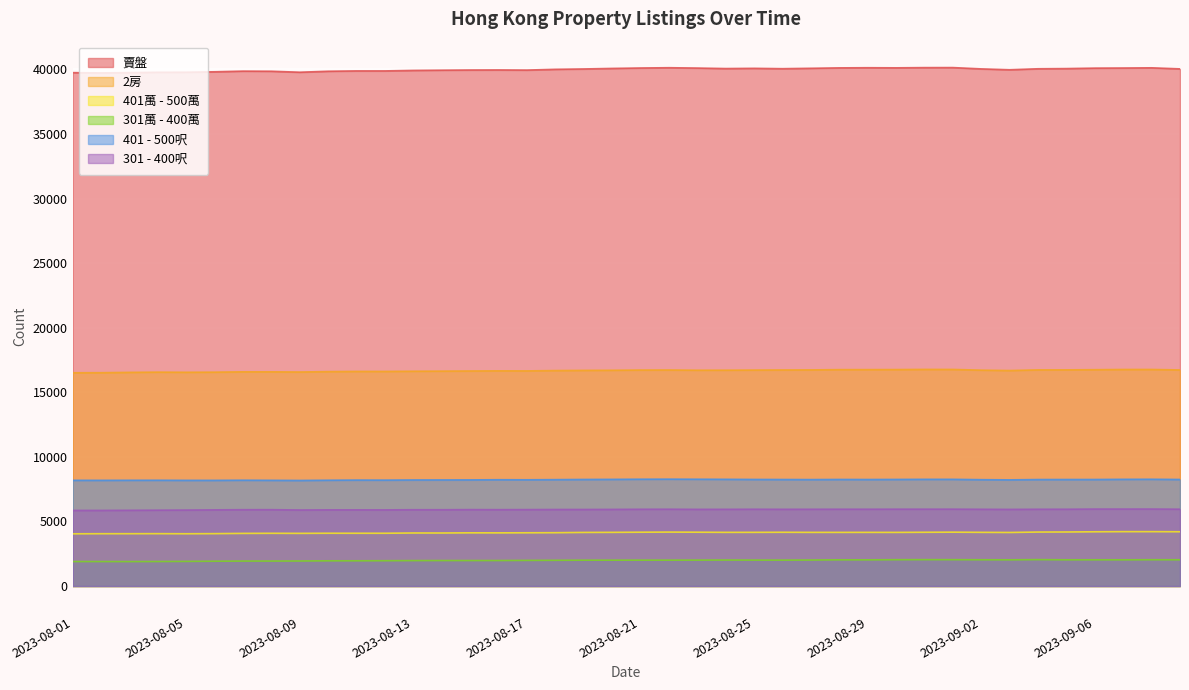

The 401萬 - 500萬 series shows 4056 at 2023-08-04. True or false?

True